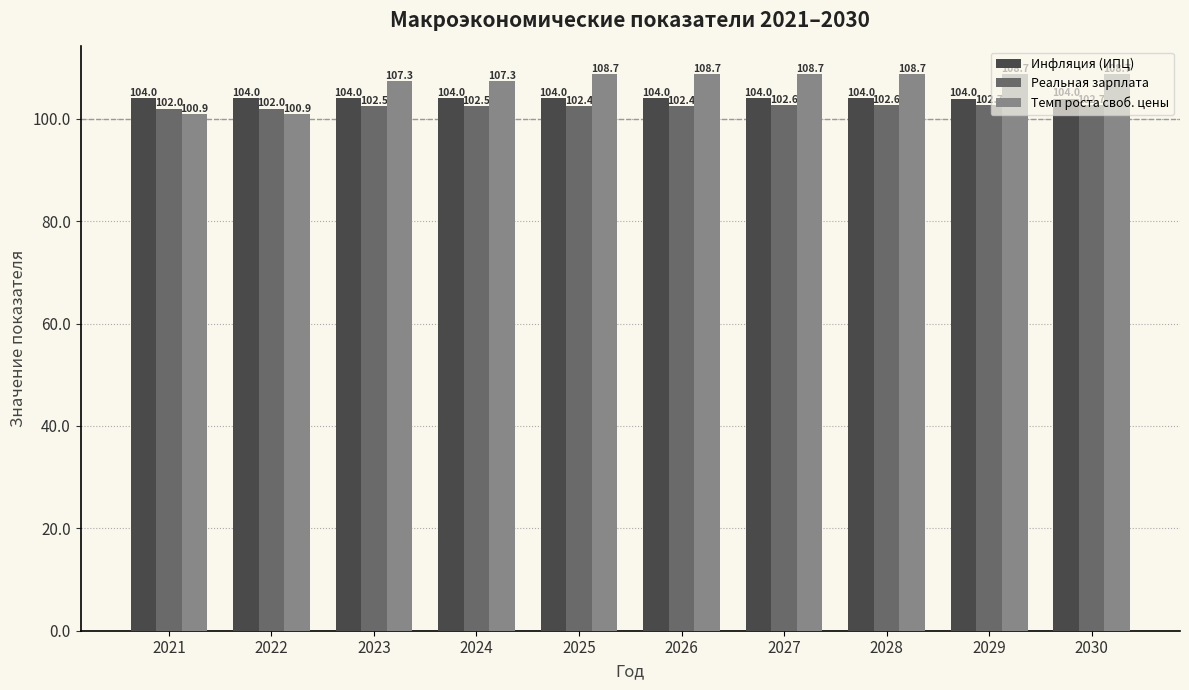

Where does the Инфляция (ИПЦ) series first go above 104?

2021